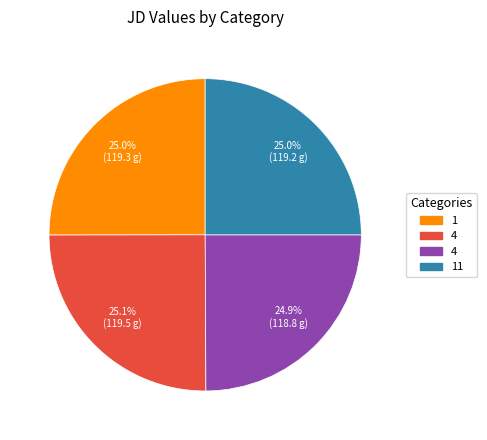

Does any single category account for the majority?

No